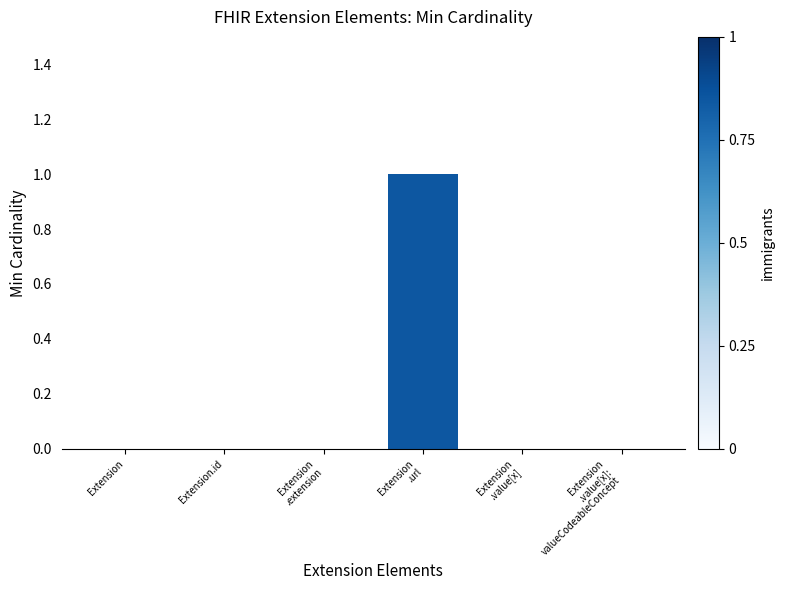

How many distinct data groups are displayed?

1